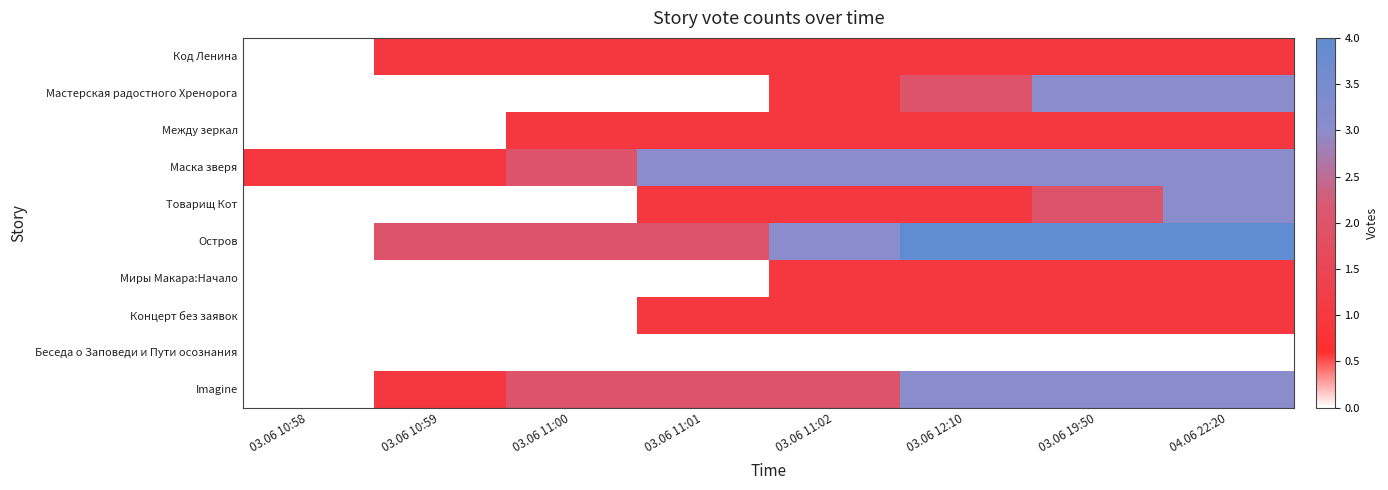

How many series are shown in this chart?

10